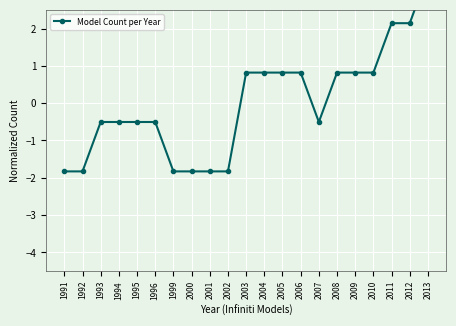

At which category does the chart reach its minimum across all series?

1991